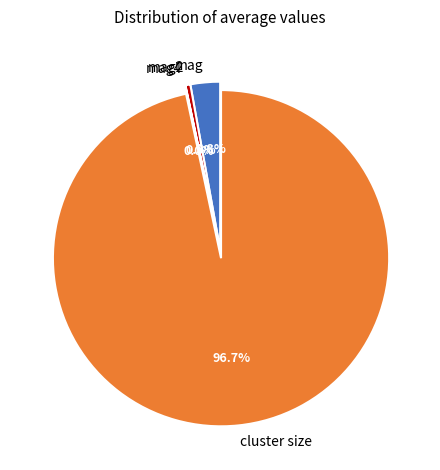

What percentage is NOT represented by mag?

97.2%